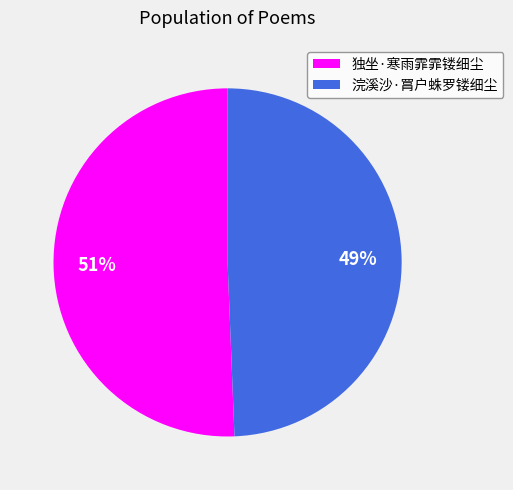

To the nearest percent, what is the combined percentage of 浣溪沙·罥户蛛罗镂细尘 and 独坐·寒雨霏霏镂细尘?

100%